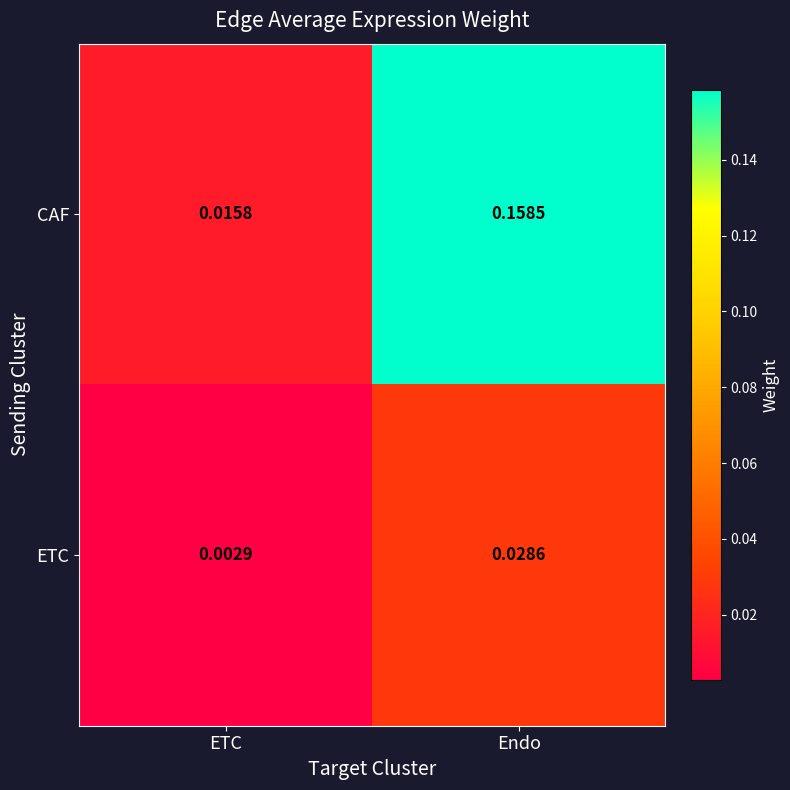

How many series are shown in this chart?

2